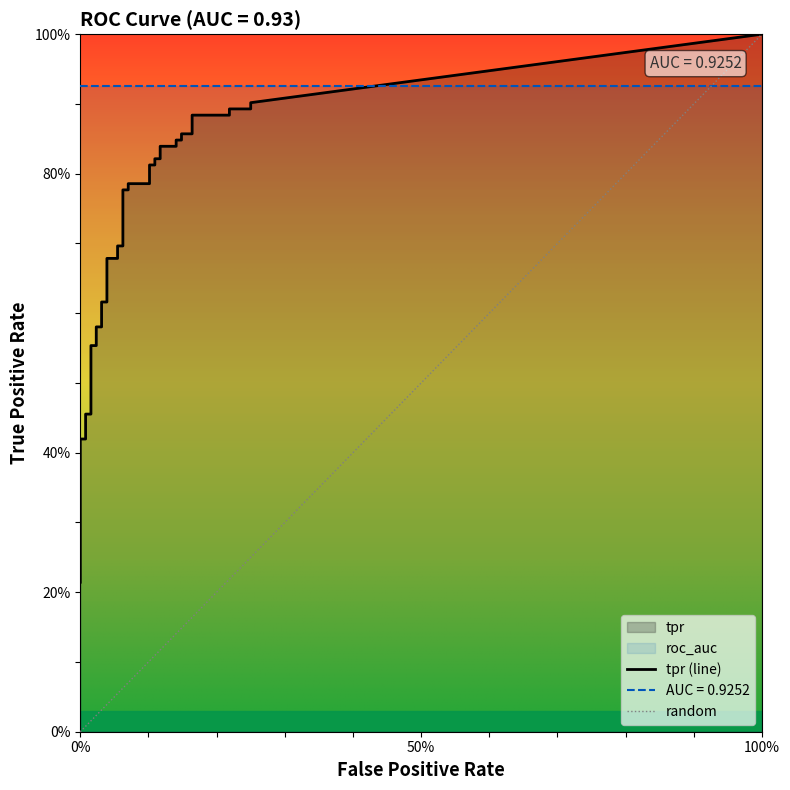

What is the value of the fpr point at the 20th from the left?

0.1